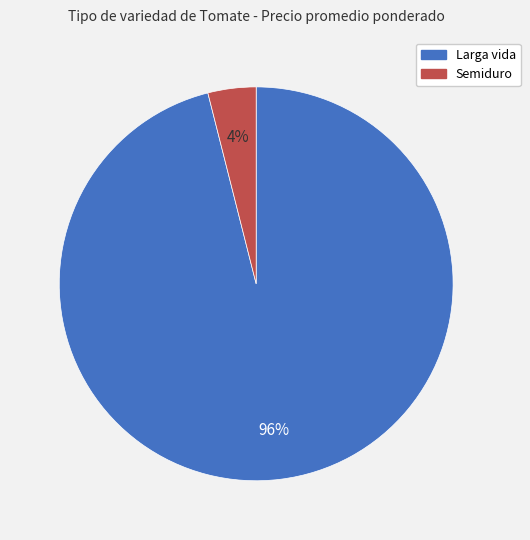

To the nearest percent, what percentage of the pie is Larga vida?

96%